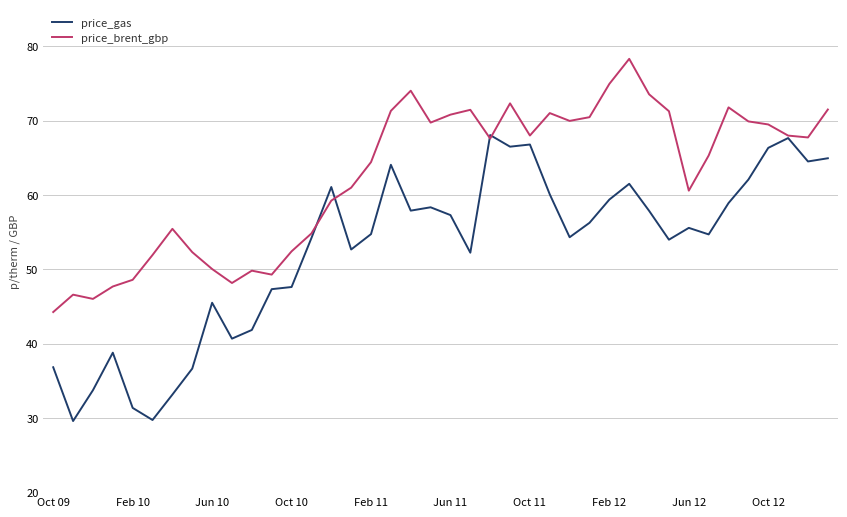

Which series ends up on top after the final intersection of price_gas and price_brent_gbp?

price_brent_gbp